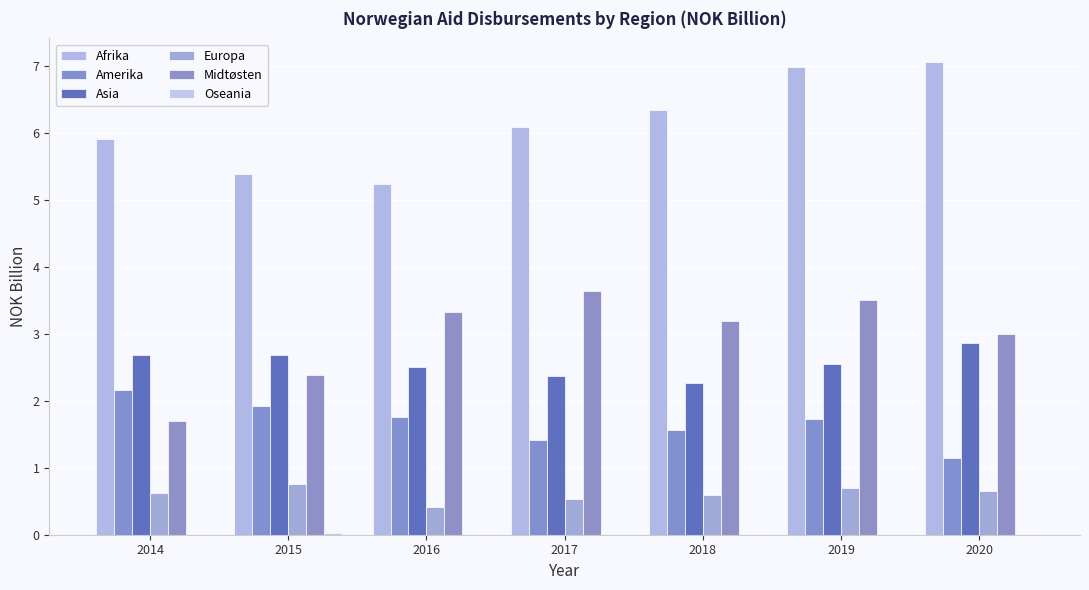

What is the maximum value shown in the chart?

7.1